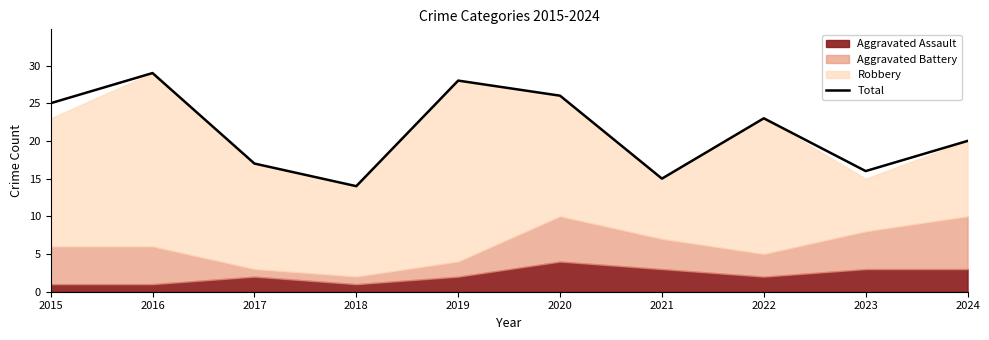

Reading right to left, transcribe all the data shown in this chart.

20	16	23	15	26	28	14	17	29	25